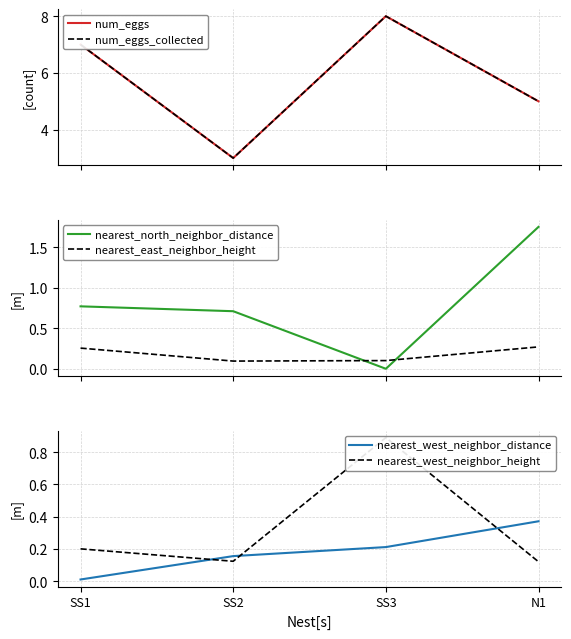

Rank the categories by nearest_west_neighbor_height value from highest to lowest.

SS3, SS1, SS2, N1